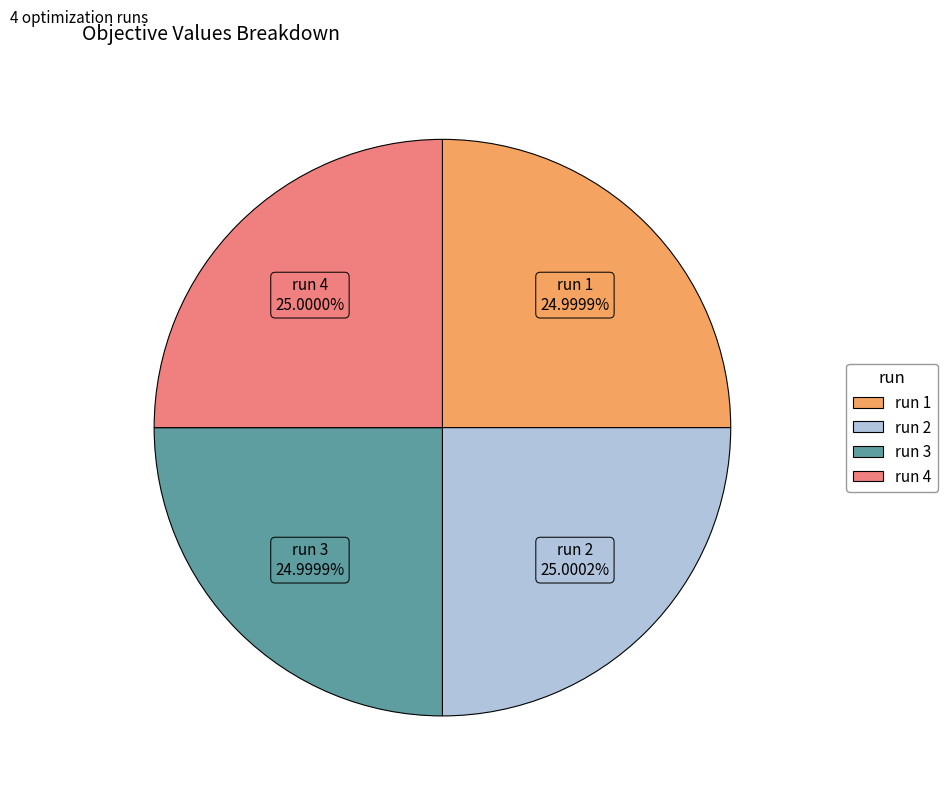

Is there any slice that represents more than half of the pie?

No